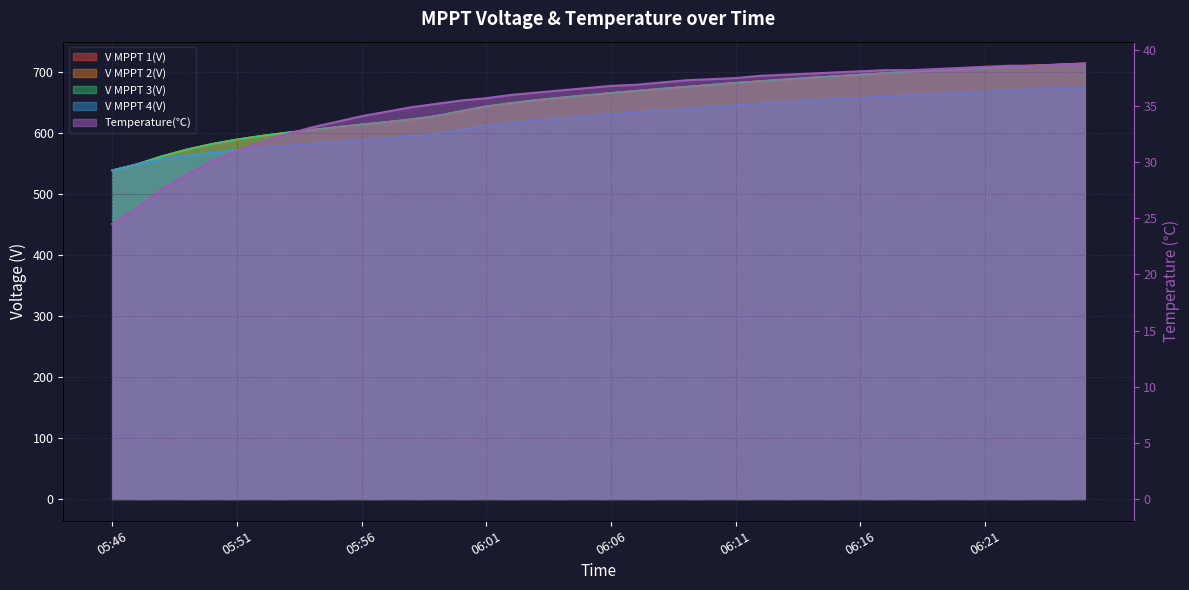

How many values in the V MPPT 3(V) series exceed 666?

20